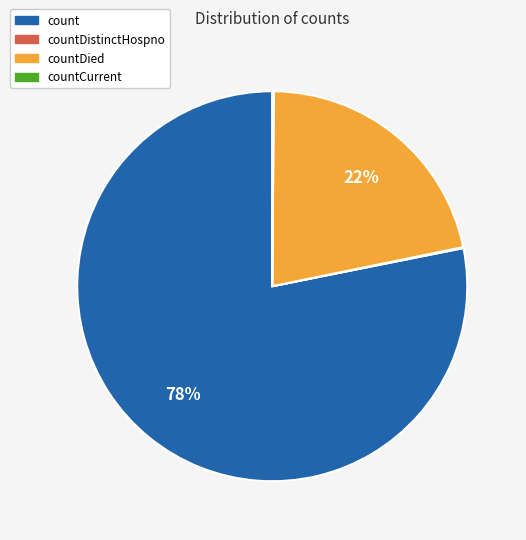

Is there any slice that represents more than half of the pie?

Yes